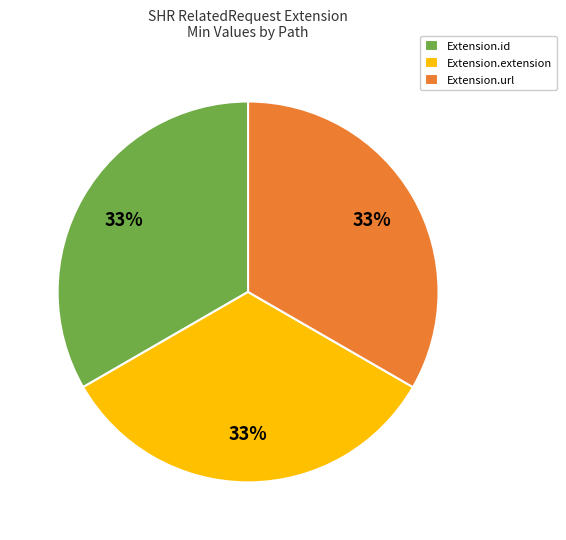

Combined, do Extension.url and Extension.extension account for over 50%?

Yes